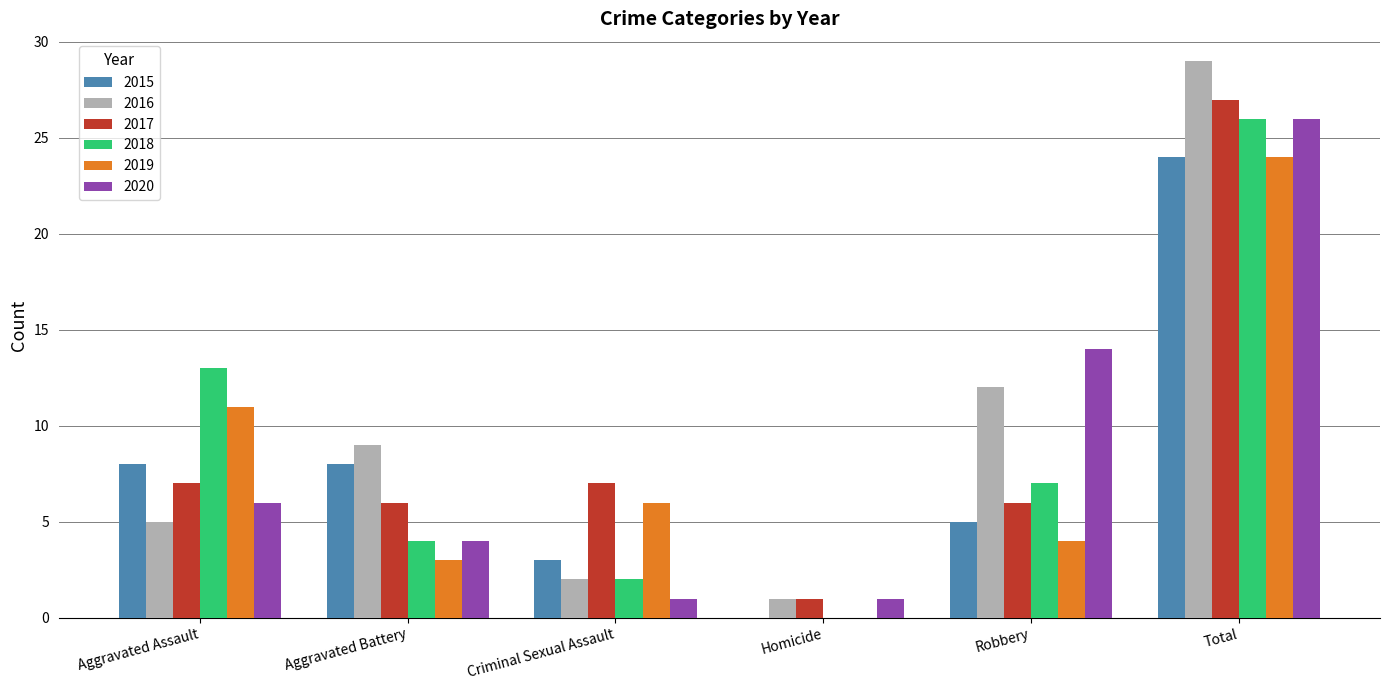

At which label does 2016 reach its peak?

Total